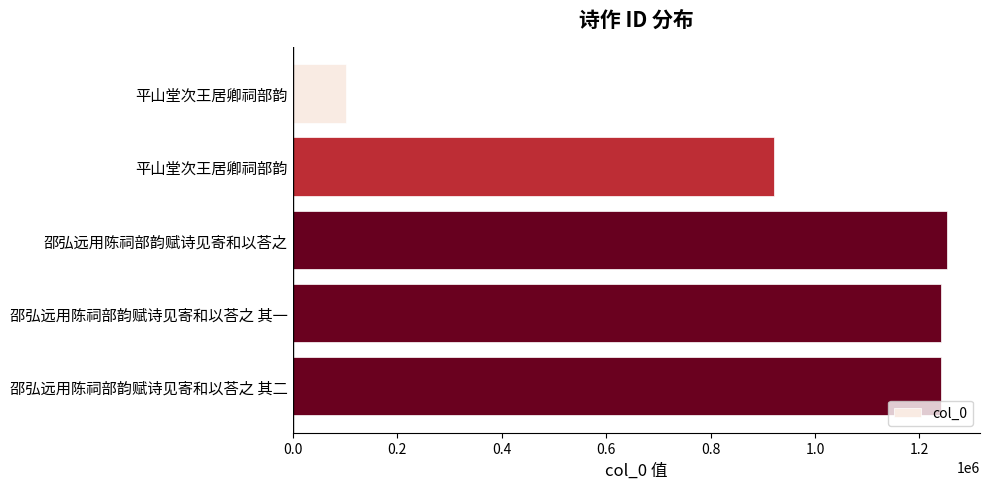

How many bars are there in total?

5